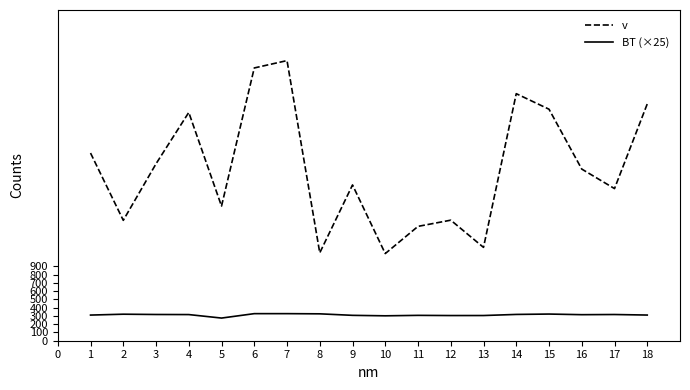

Where does the BT (×25) series first go above 316?

2